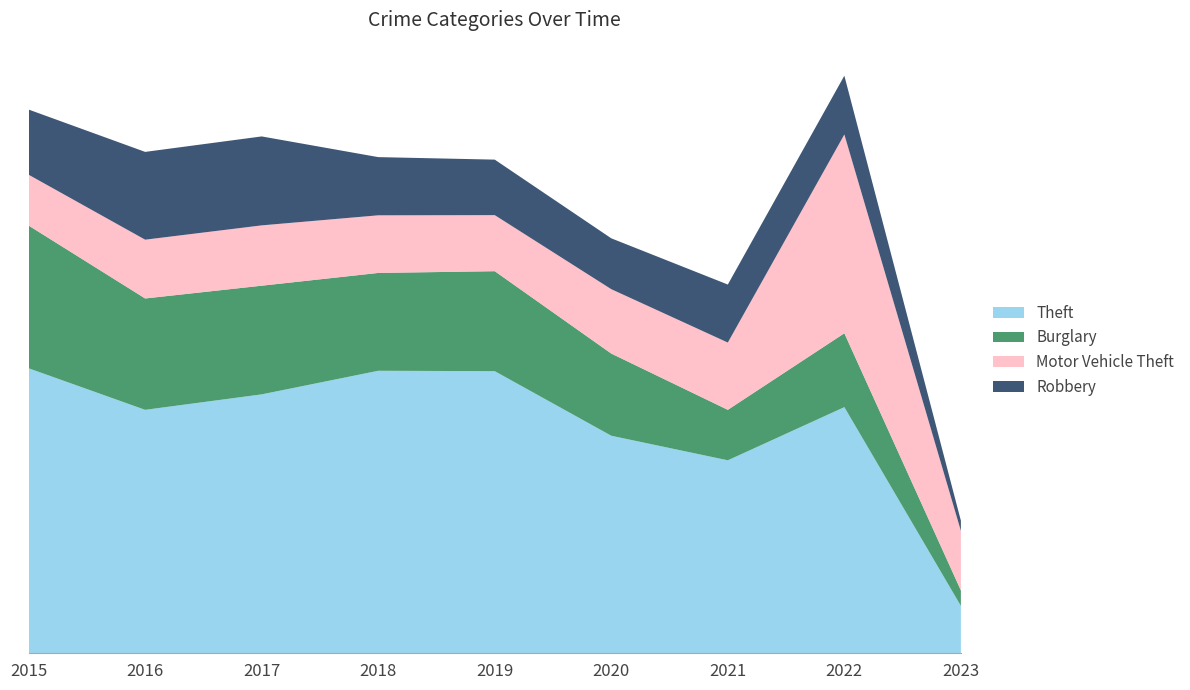

Reading left to right, extract all data points from this chart.

Theft: 2015=1474	2016=1259	2017=1339	2018=1461	2019=1459	2020=1125	2021=998	2022=1273	2023=245
Burglary: 2015=738	2016=576	2017=562	2018=506	2019=517	2020=425	2021=261	2022=382	2023=80
Motor Vehicle Theft: 2015=263	2016=304	2017=312	2018=298	2019=290	2020=333	2021=348	2022=1028	2023=308
Robbery: 2015=337	2016=454	2017=460	2018=301	2019=287	2020=263	2021=300	2022=304	2023=53